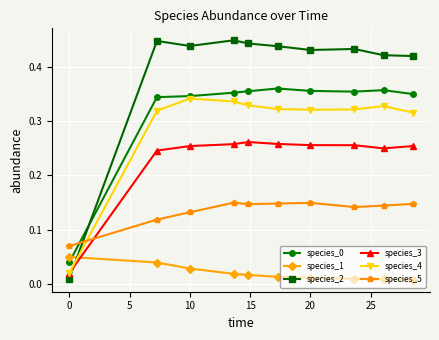

After their last crossing, which series has the higher values: species_4 or species_2?

species_2